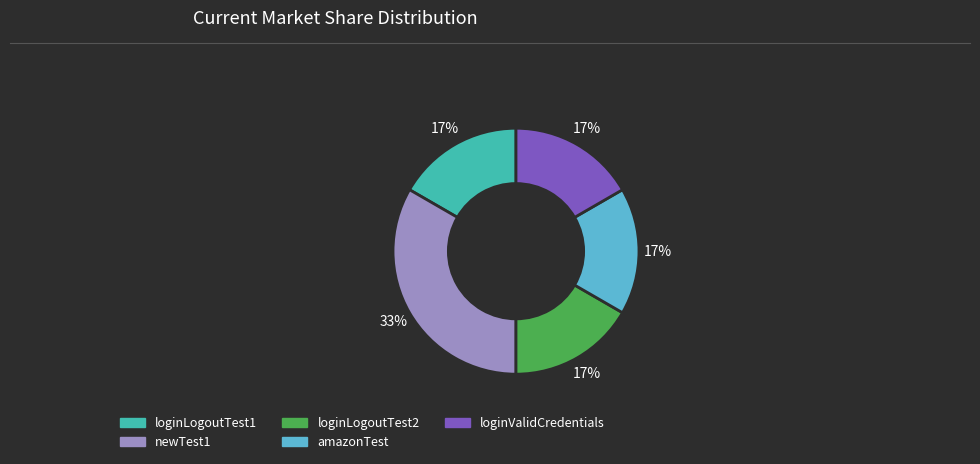

Combined, do loginLogoutTest2 and loginLogoutTest1 account for over 50%?

No